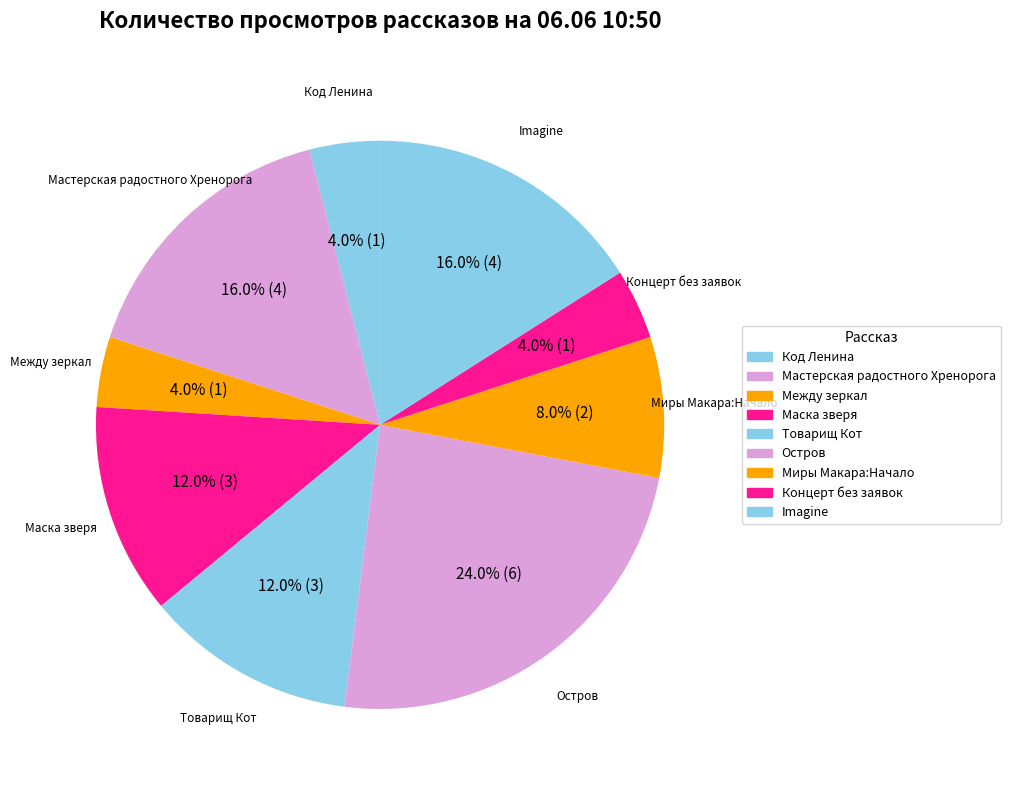

What percentage is the Imagine slice, to the nearest percent?

16%